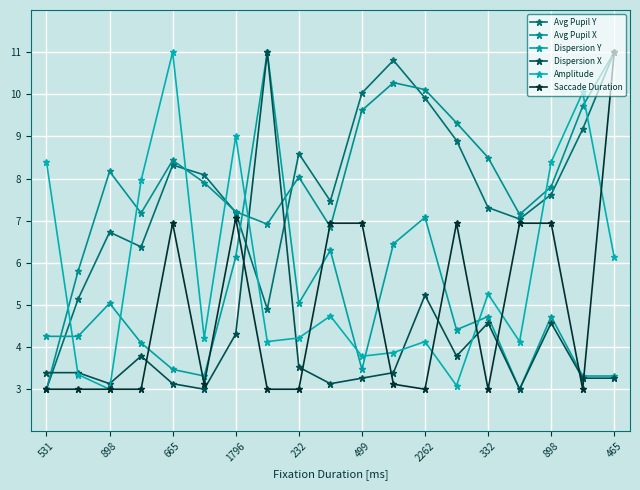

What is the sum of all Avg Pupil Y values?

147.6